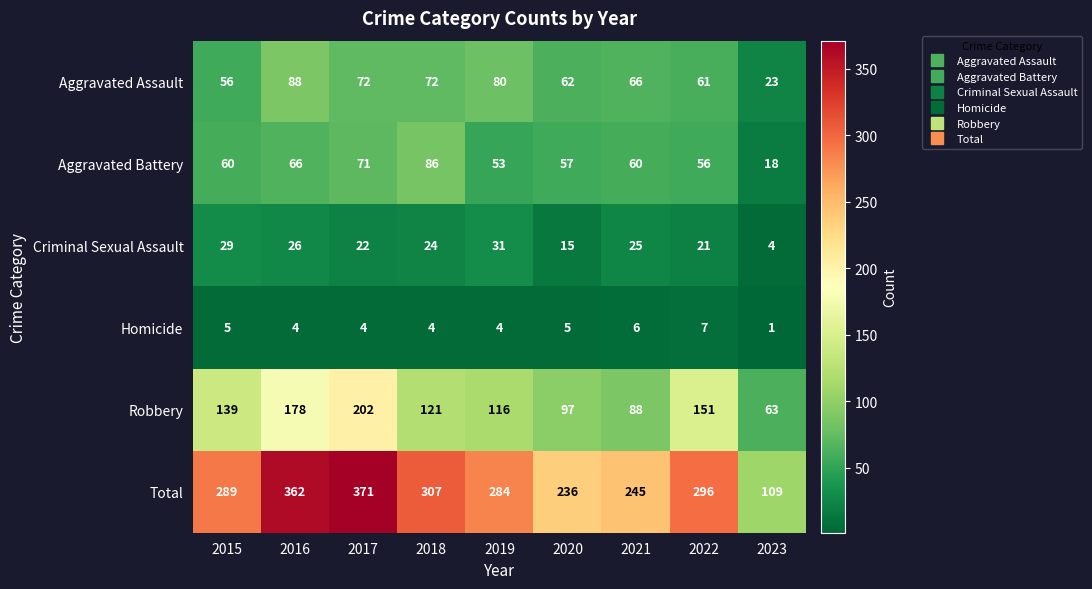

Rank the series by their maximum value, from highest to lowest.

Total, Robbery, Aggravated Assault, Aggravated Battery, Criminal Sexual Assault, Homicide